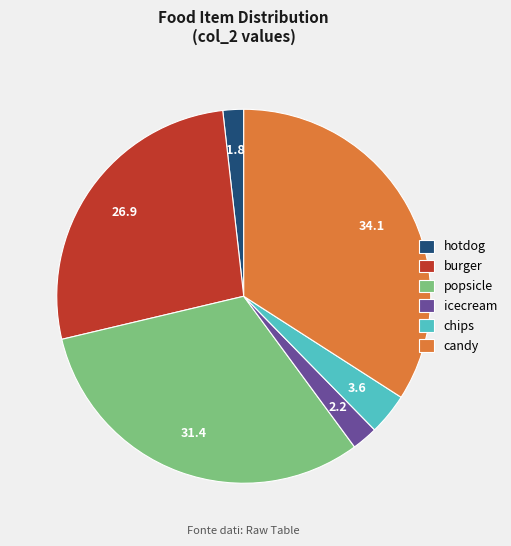

True or false: burger accounts for 39% of the total.

False